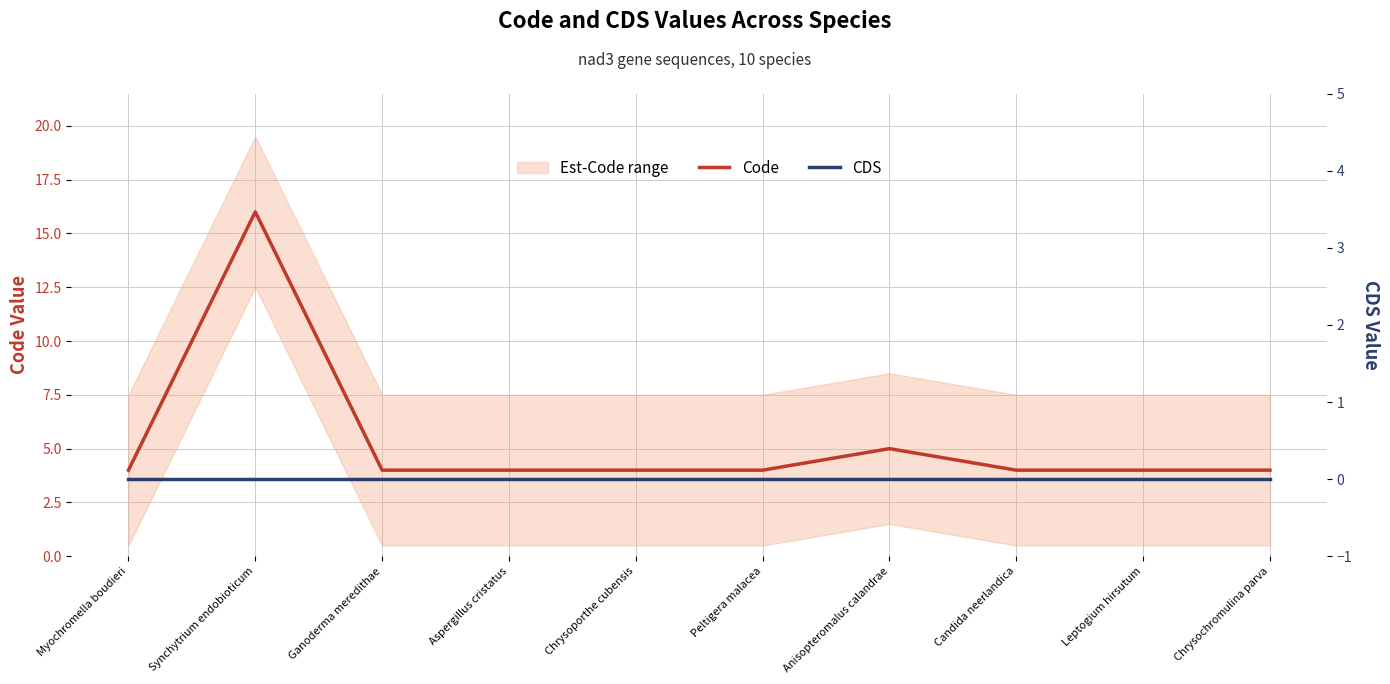

How many lines are shown in the chart?

2